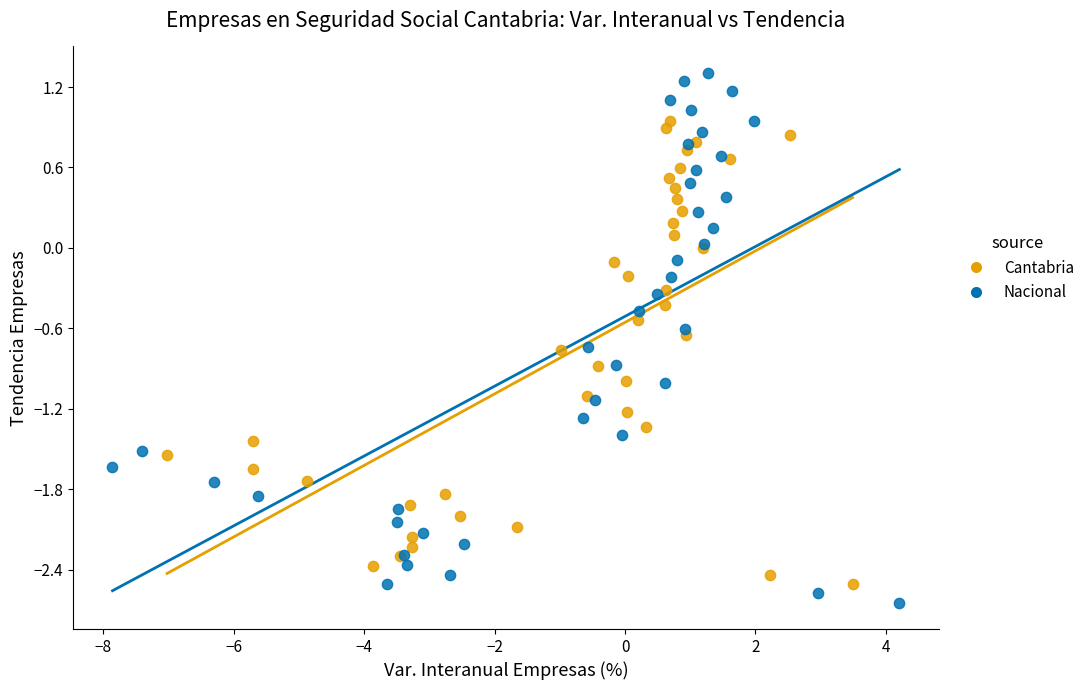

Which series reaches the maximum Y coordinate?

Nacional